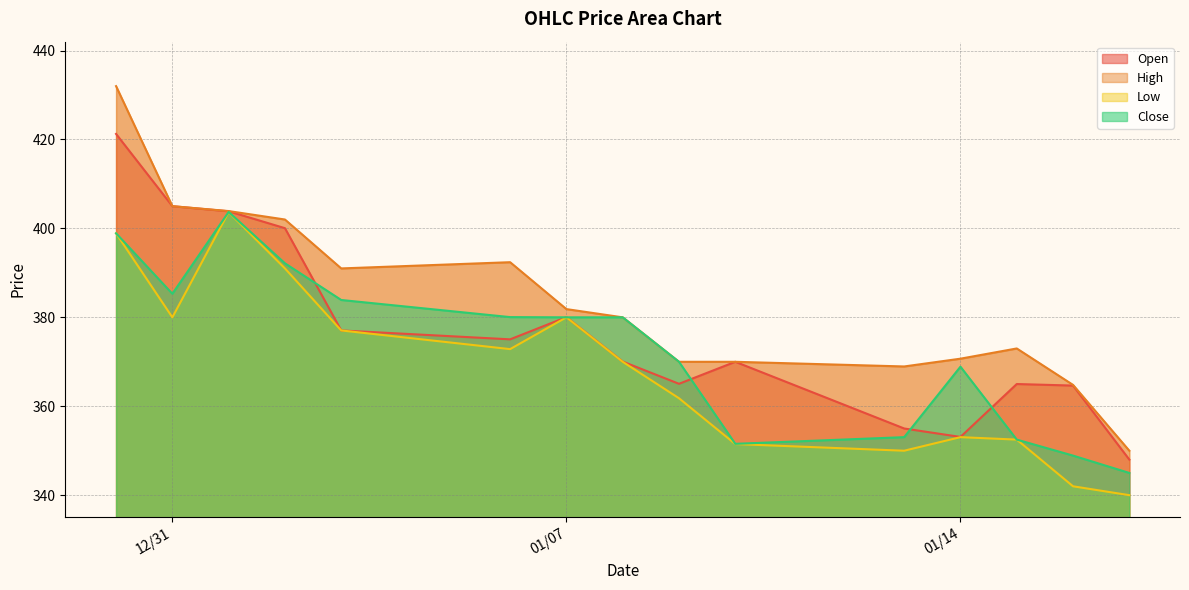

What is the sum of all Low values?

5524.3